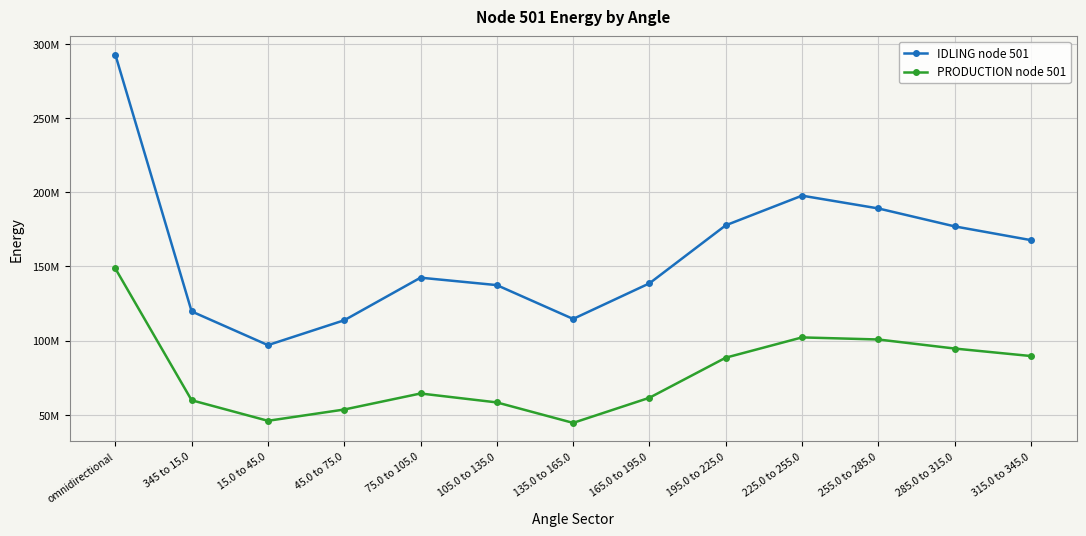

Where is PRODUCTION node 501 nearest to the value 96620821?

285.0 to 315.0